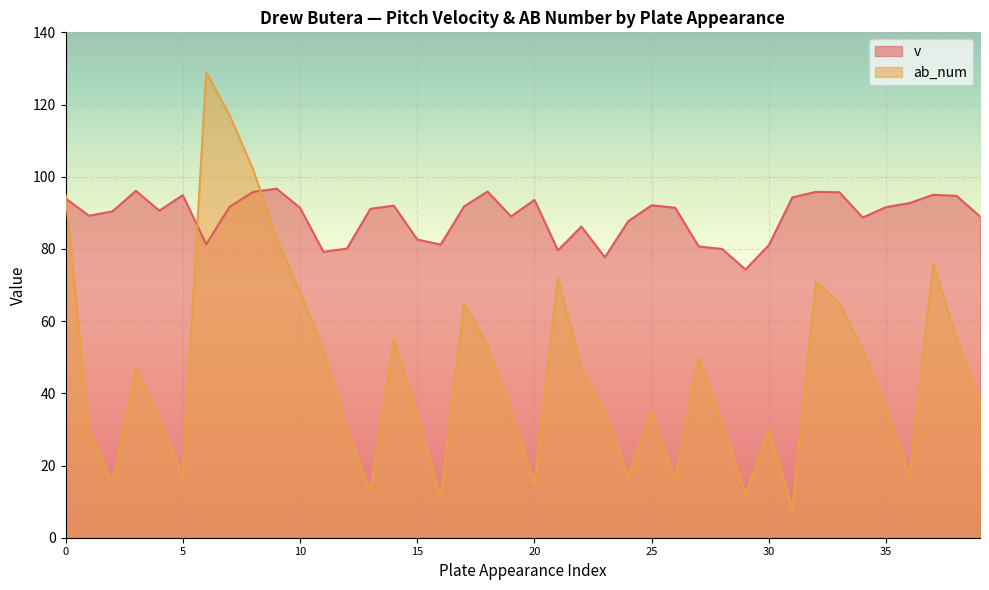

Between 6 and 8, which series saw the biggest shift?

ab_num